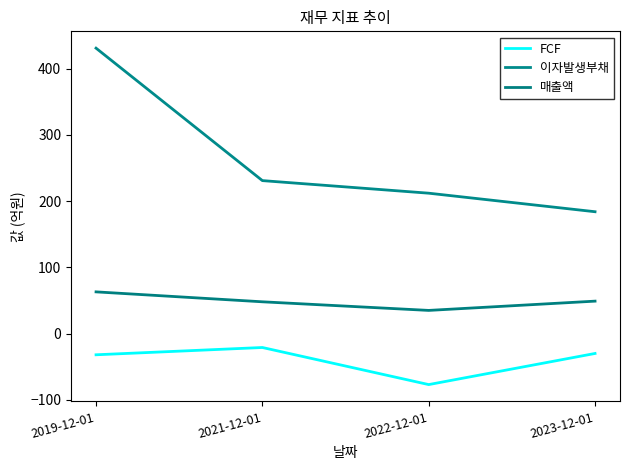

Reading left to right, what are all the values shown in this chart?

FCF: 2019-12-01=-32	2021-12-01=-21	2022-12-01=-77	2023-12-01=-30
이자발생부채: 2019-12-01=431	2021-12-01=231	2022-12-01=212	2023-12-01=184
매출액: 2019-12-01=63	2021-12-01=48	2022-12-01=35	2023-12-01=49